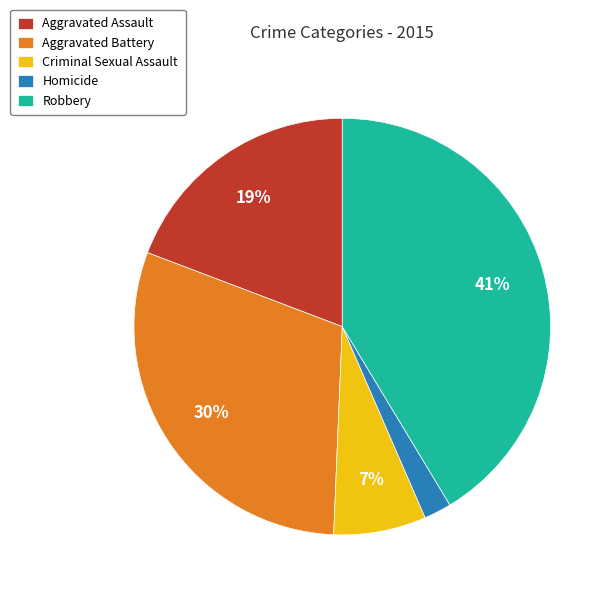

To the nearest percent, what percentage of the pie is Homicide?

2%